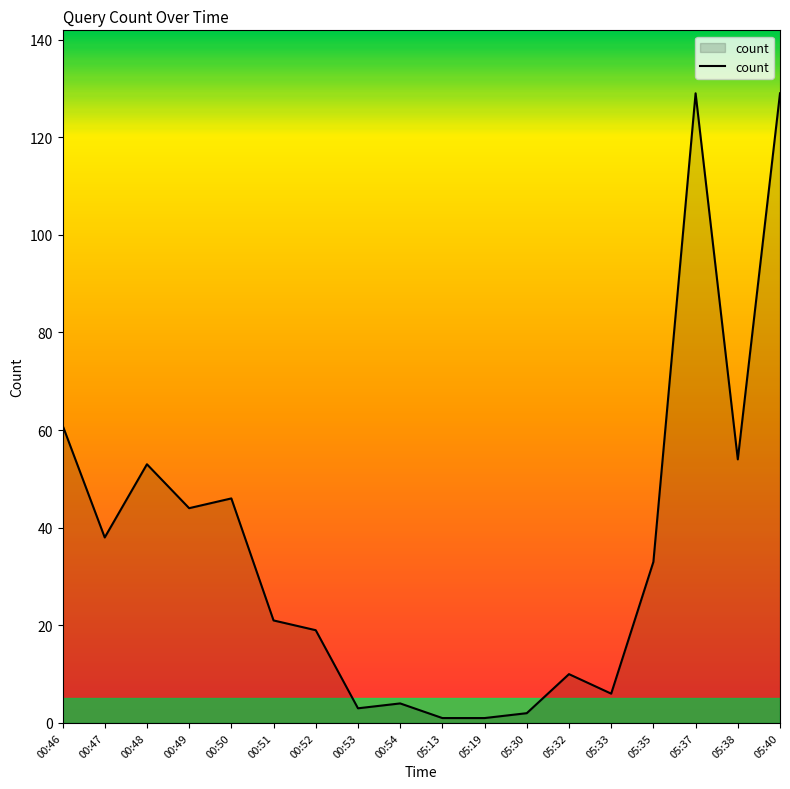

Reading left to right, what are all the values shown in this chart?

61	38	53	44	46	21	19	3	4	1	1	2	10	6	33	129	54	129